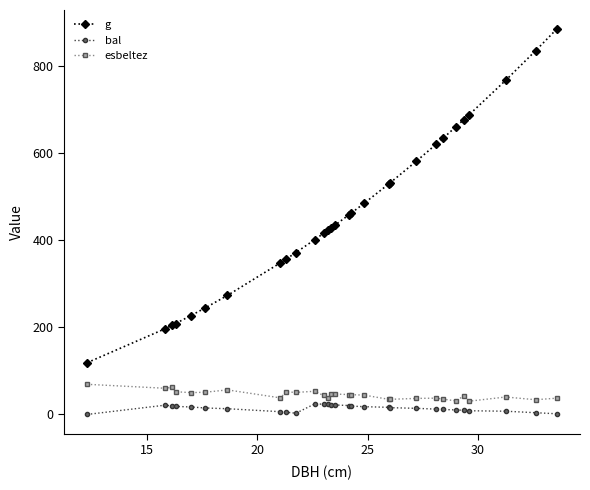

How many categories are shown in the chart?

29